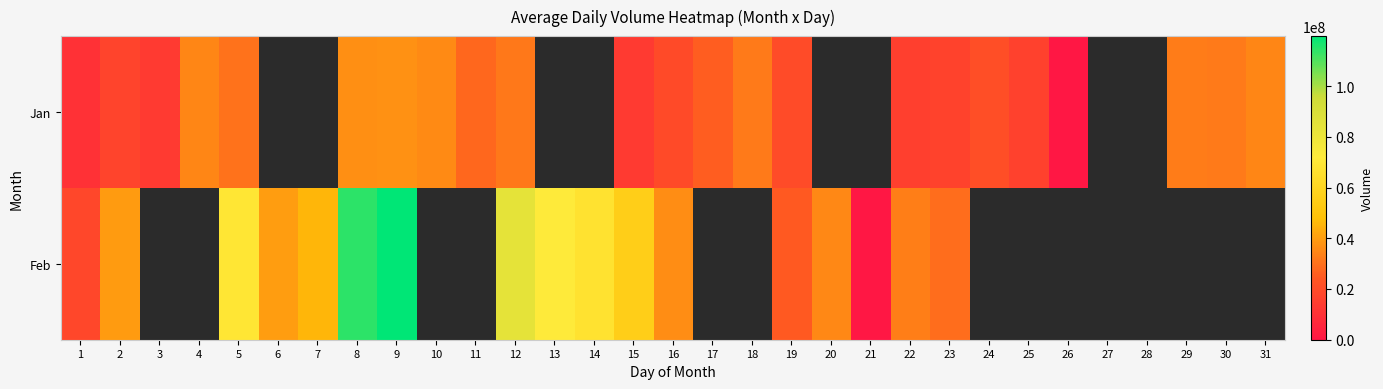

True or false: Jan has a value of 0.0 at 26.

True